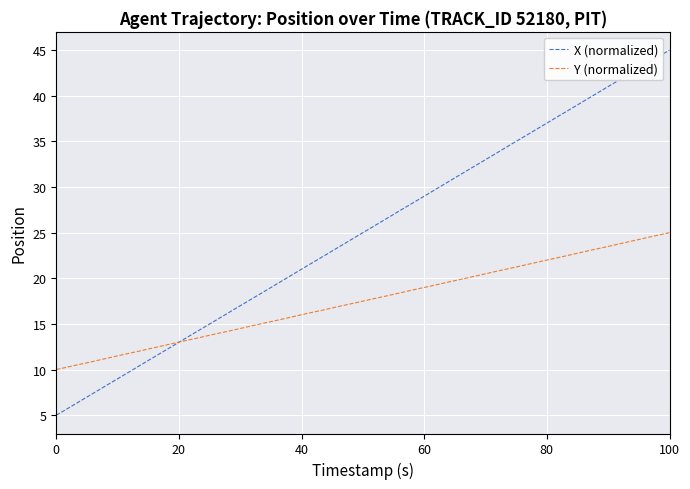

List the series in order of their overall mean, highest first.

X (normalized), Y (normalized)